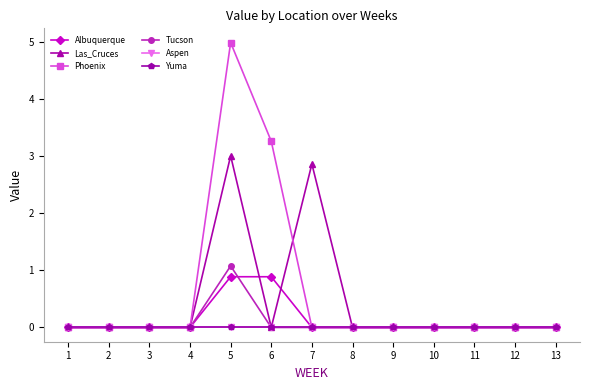

How many lines are shown in the chart?

6